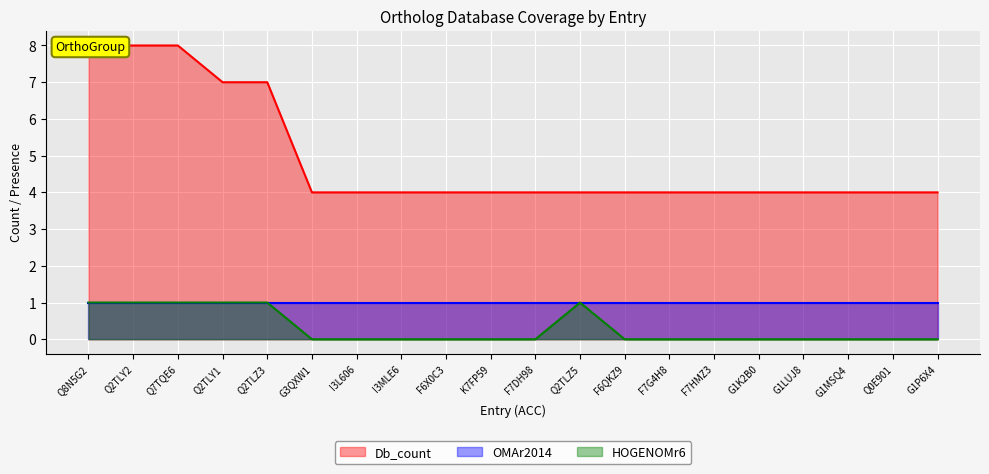

The value of Db_count at F6X0C3 is 4. True or false?

True